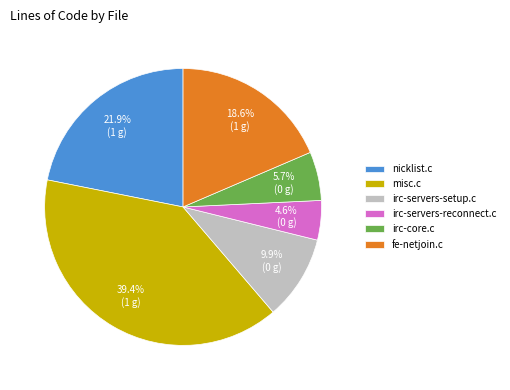

How many slices are in this pie chart?

6